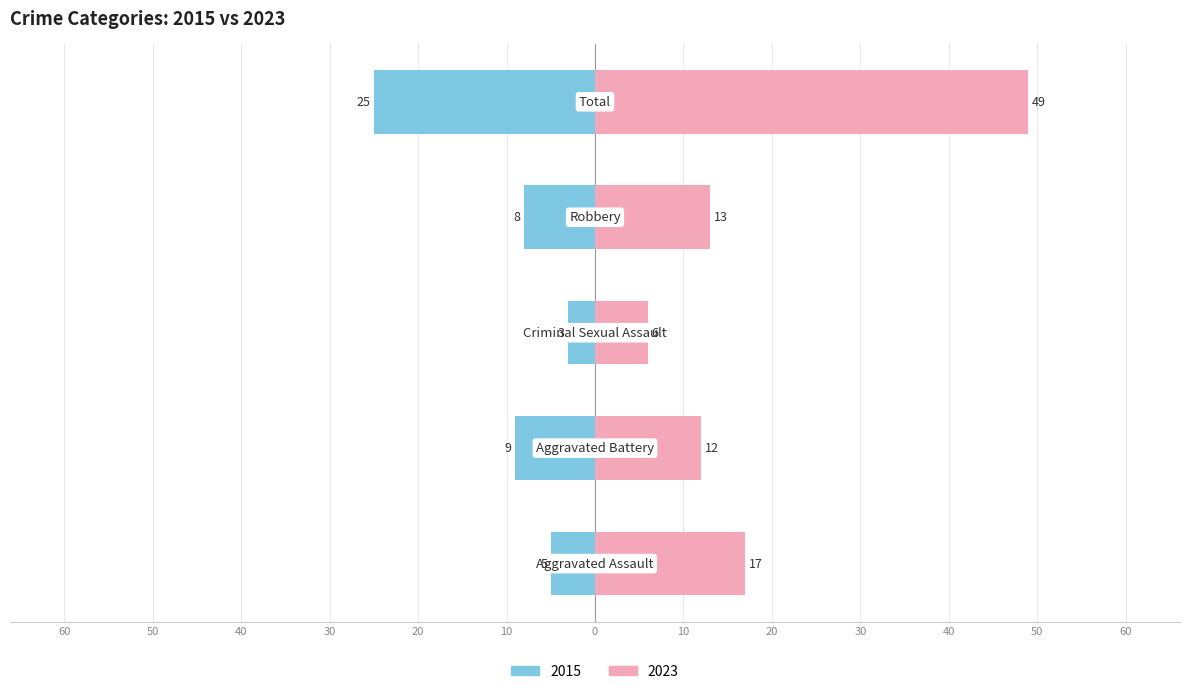

How many groups of bars are there?

5